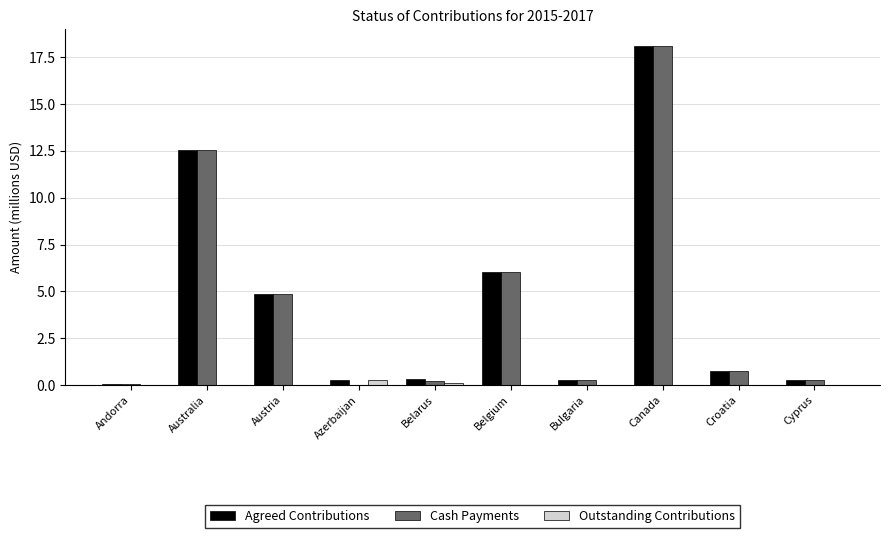

What is the total value across all series at Croatia?

1.5